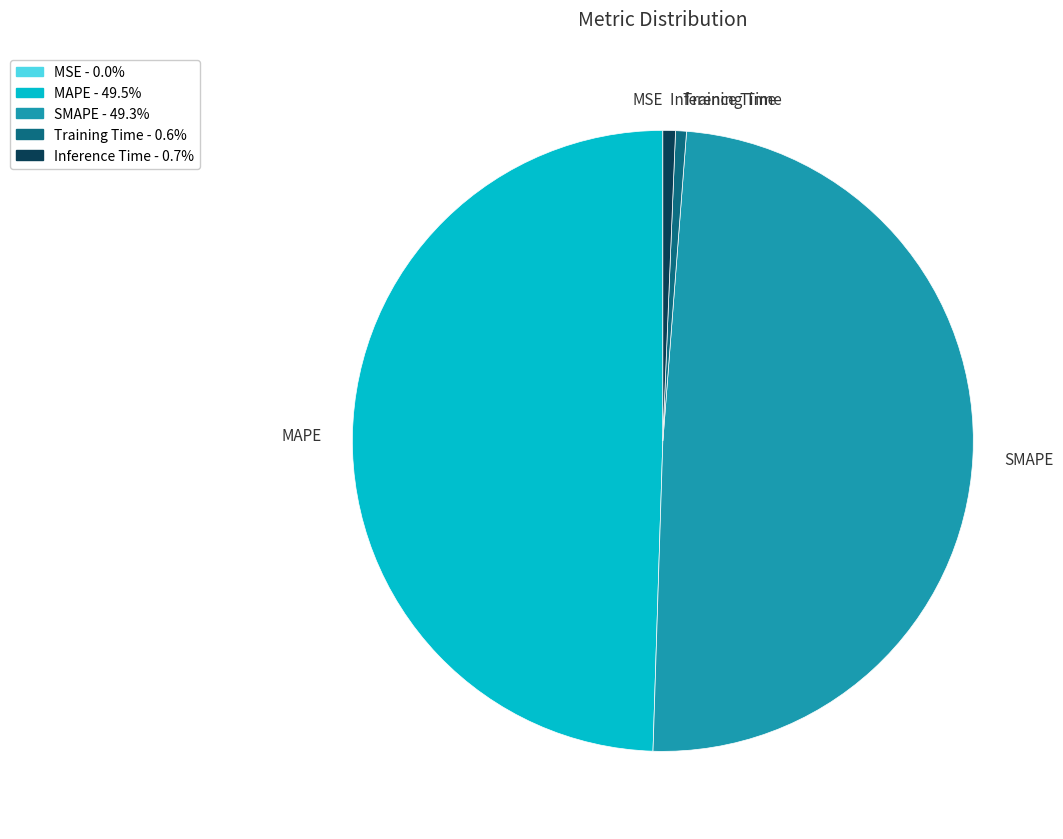

Is there a majority slice in this chart?

No